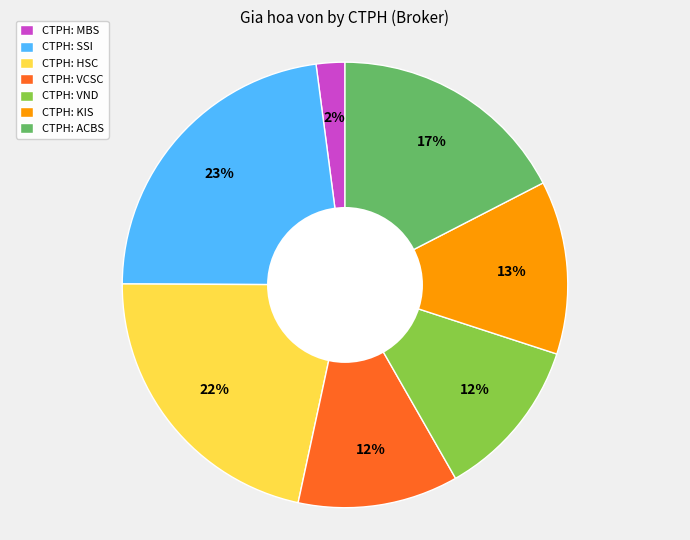

How many segments does this pie chart have?

7